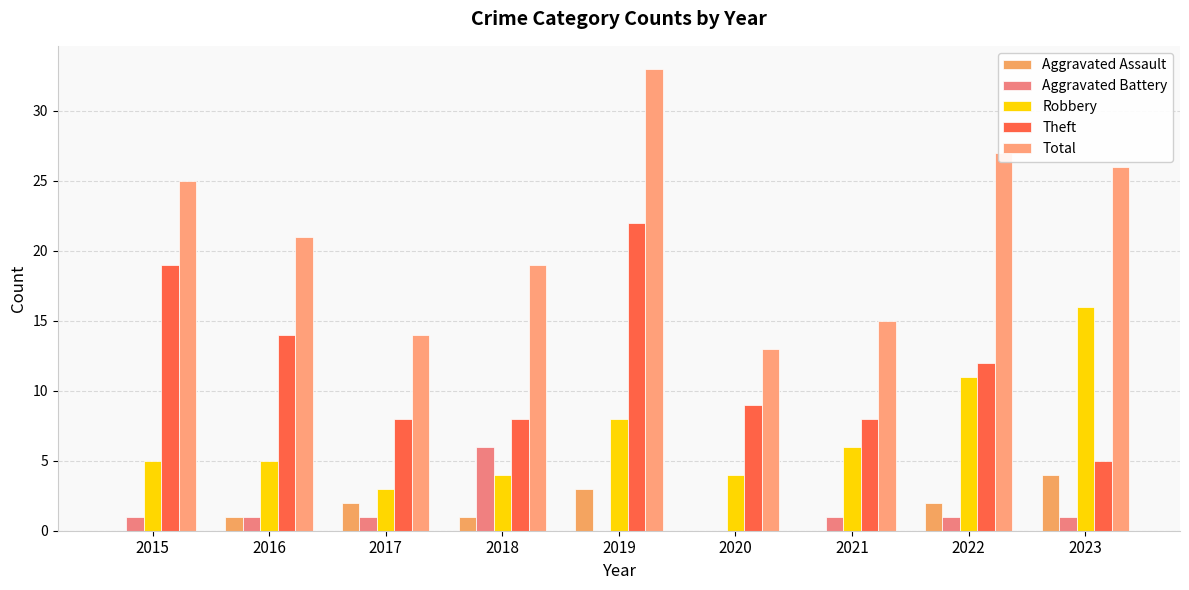

Is it true that Robbery equals 10 at 2021?

False